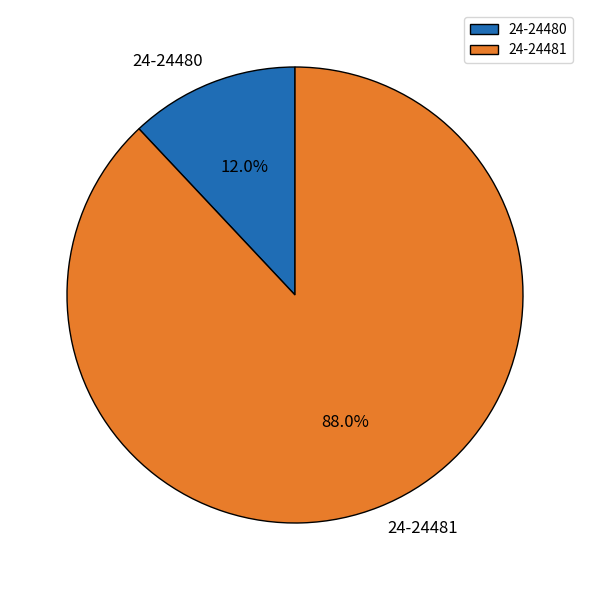

What percentage is the 24-24480 slice, to the nearest percent?

12%